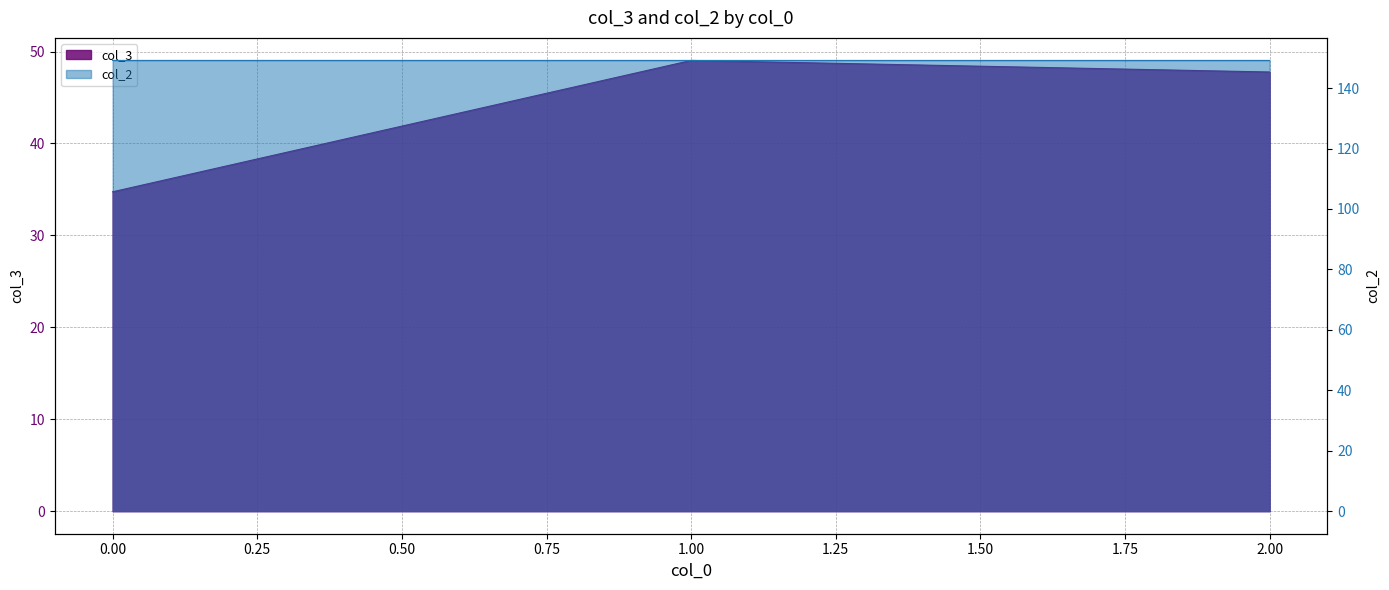

Read the col_2 value at 0.

149.2